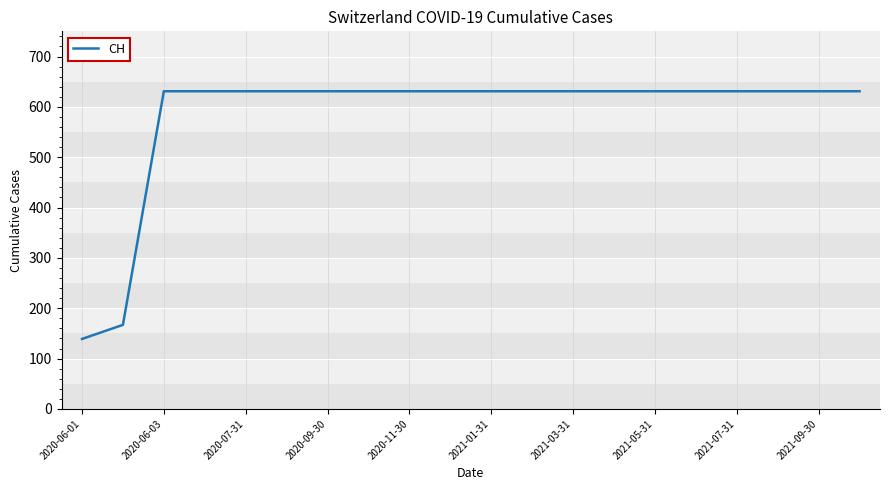

How many lines are shown in the chart?

1